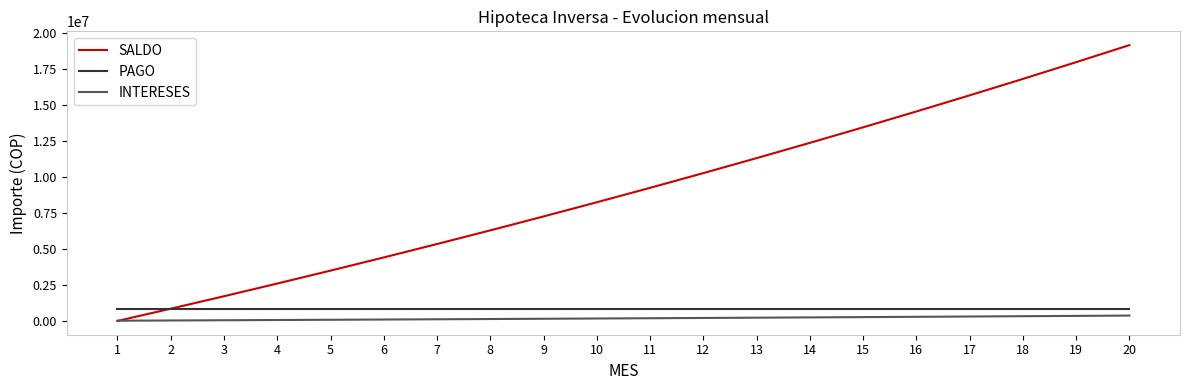

How many categories are shown in the chart?

20